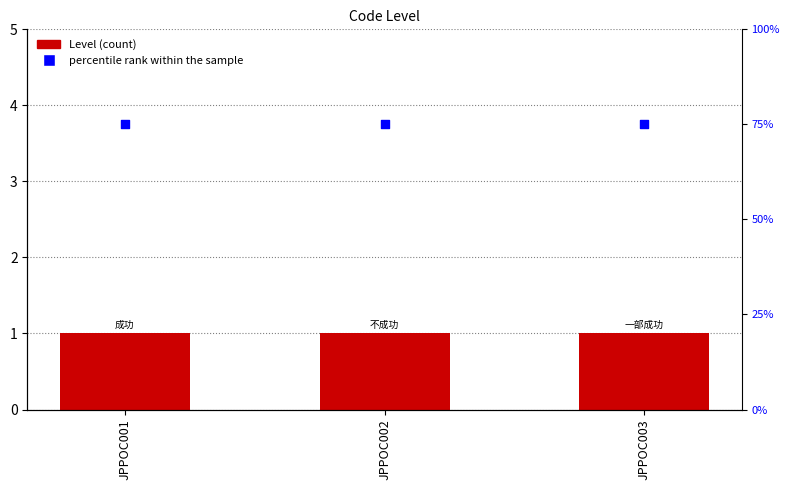

Is the value of percentile rank within the sample at JPPOC003 greater than the value of Level at JPPOC003?

Yes